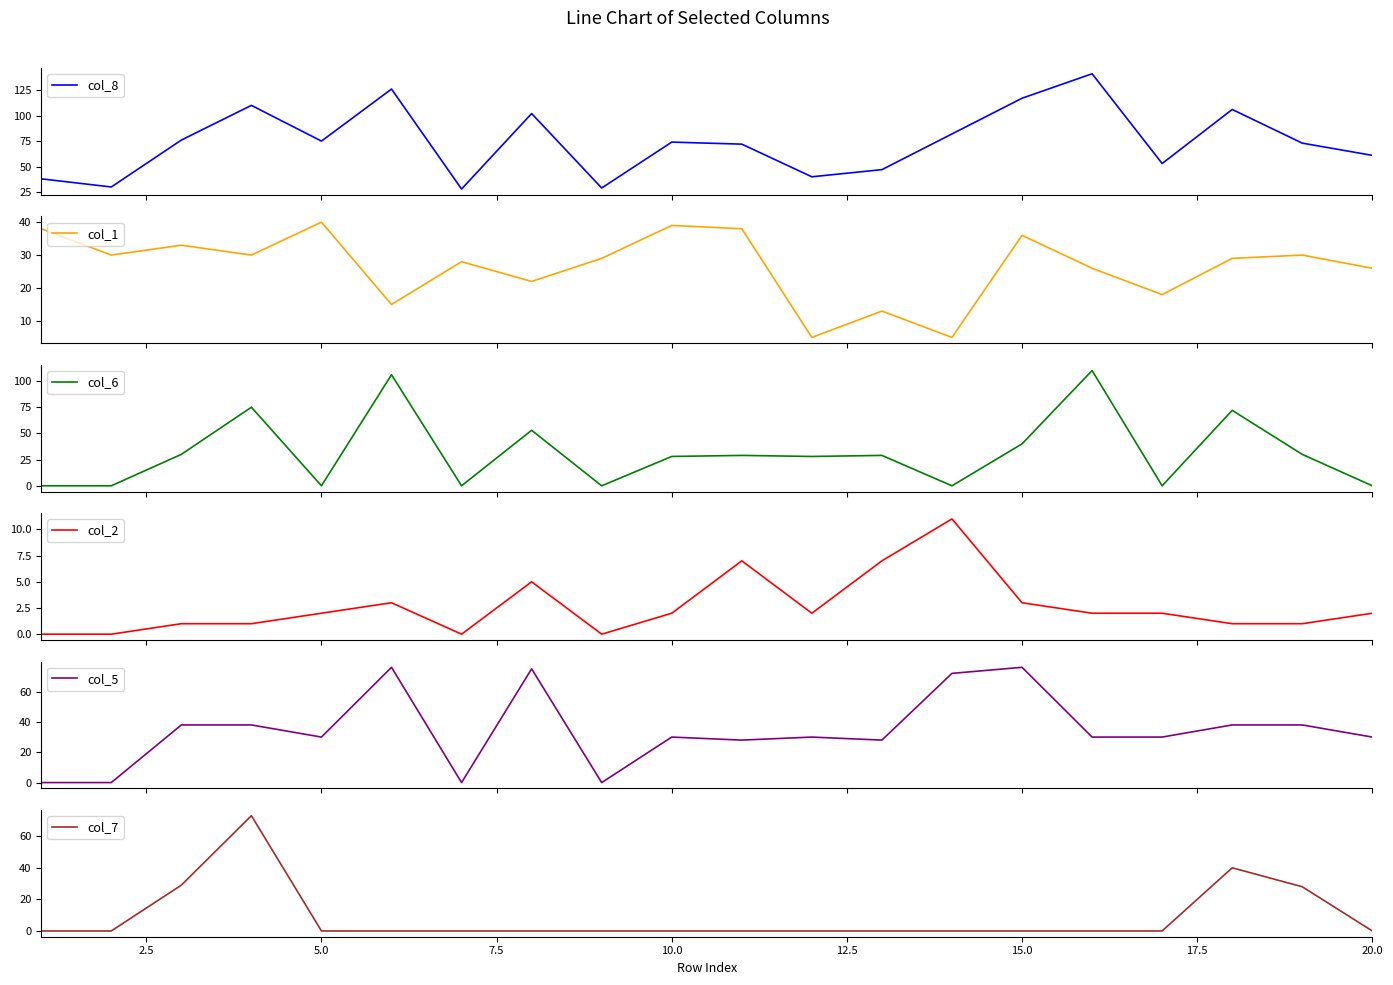

True or false: col_7 has a value of -31 at 10.0.

False